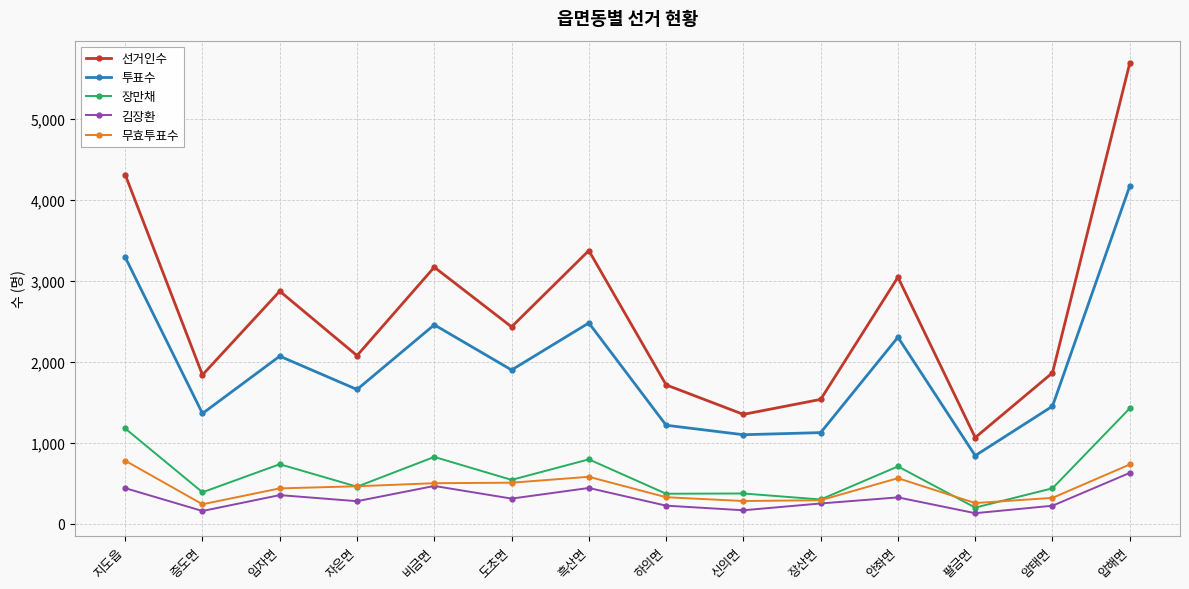

Where does the 김장환 series first go above 312?

지도읍